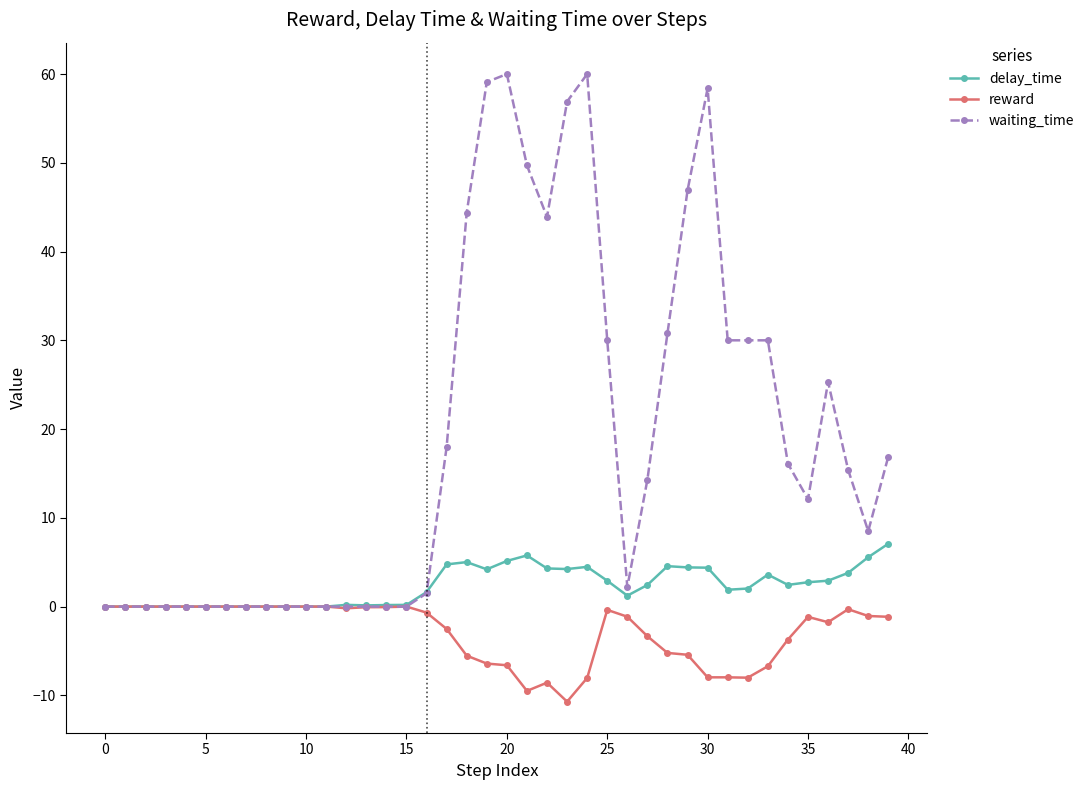

Rank the series by their maximum value, from highest to lowest.

waiting_time, delay_time, reward